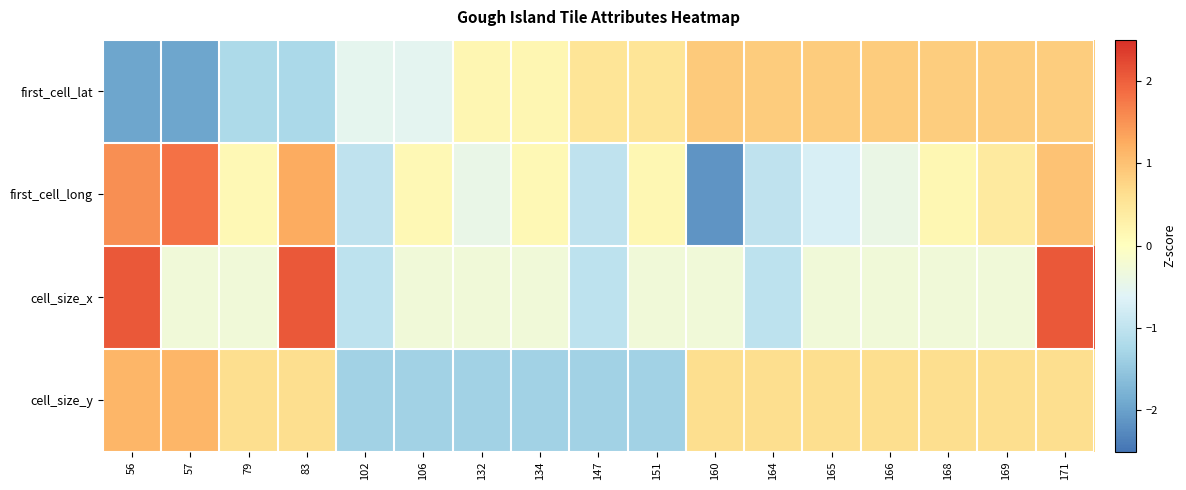

Which series has the widest spread of values?

first_cell_long